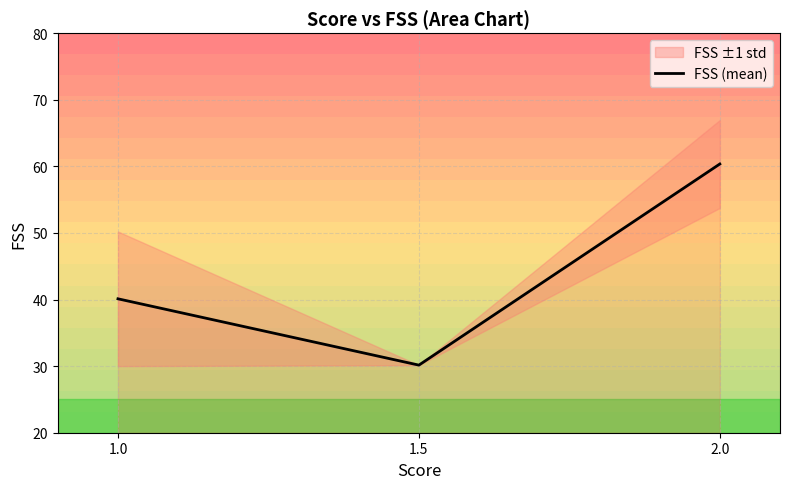

What is the greatest value displayed?

60.4